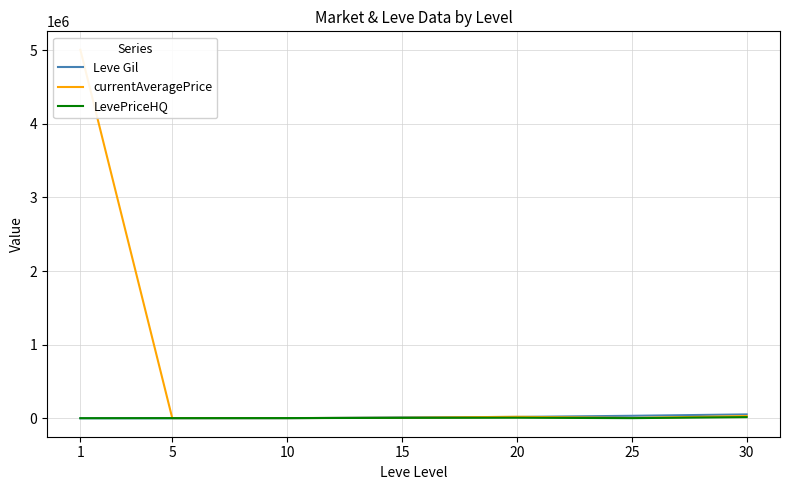

True or false: currentAveragePrice and LevePriceHQ cross at least once.

False